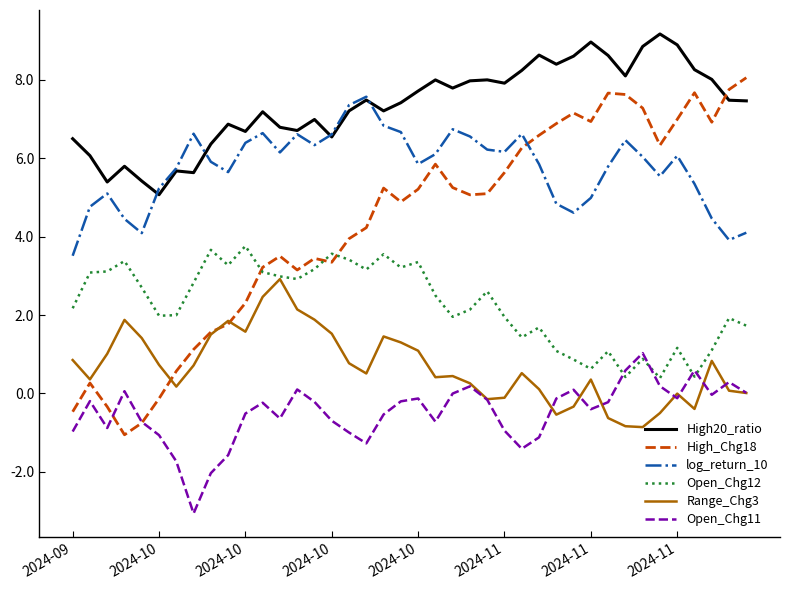

Which series has the widest spread of values?

High_Chg18